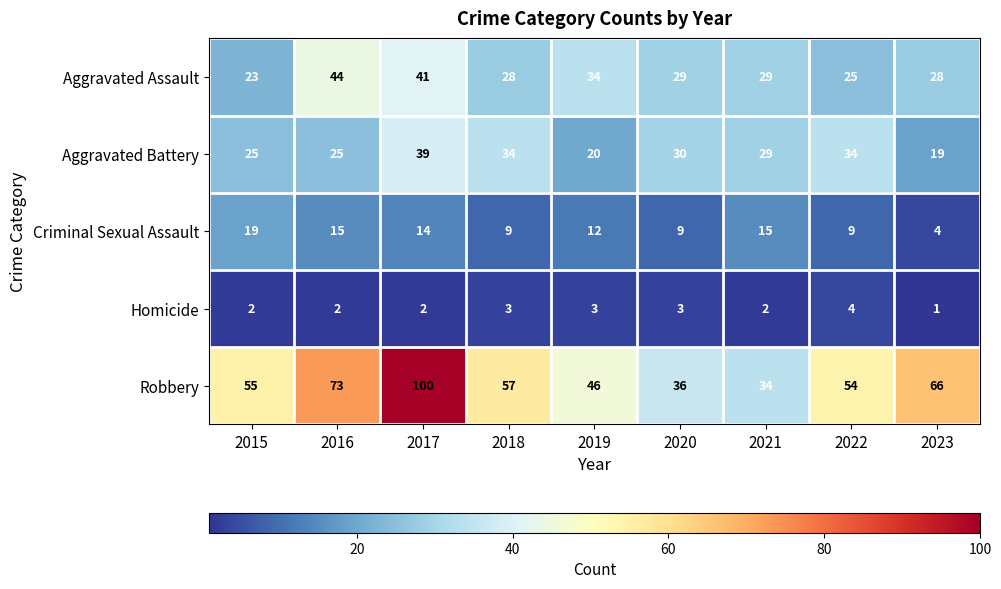

Which series has the largest total across all categories?

Robbery